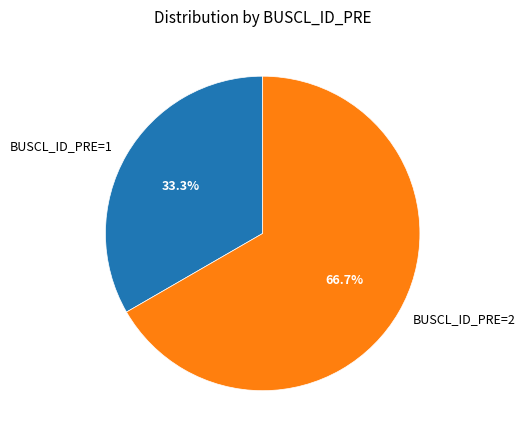

Is there a majority slice in this chart?

Yes